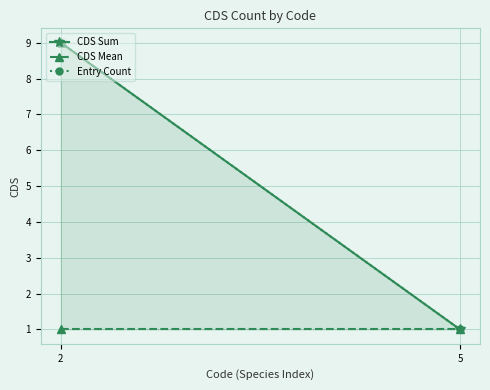

Between 5 and 2, which is larger?

2